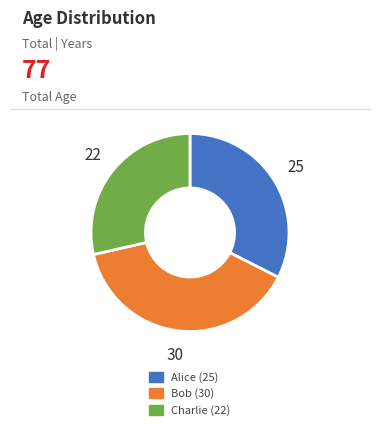

Which category has the smallest portion of the pie?

Charlie